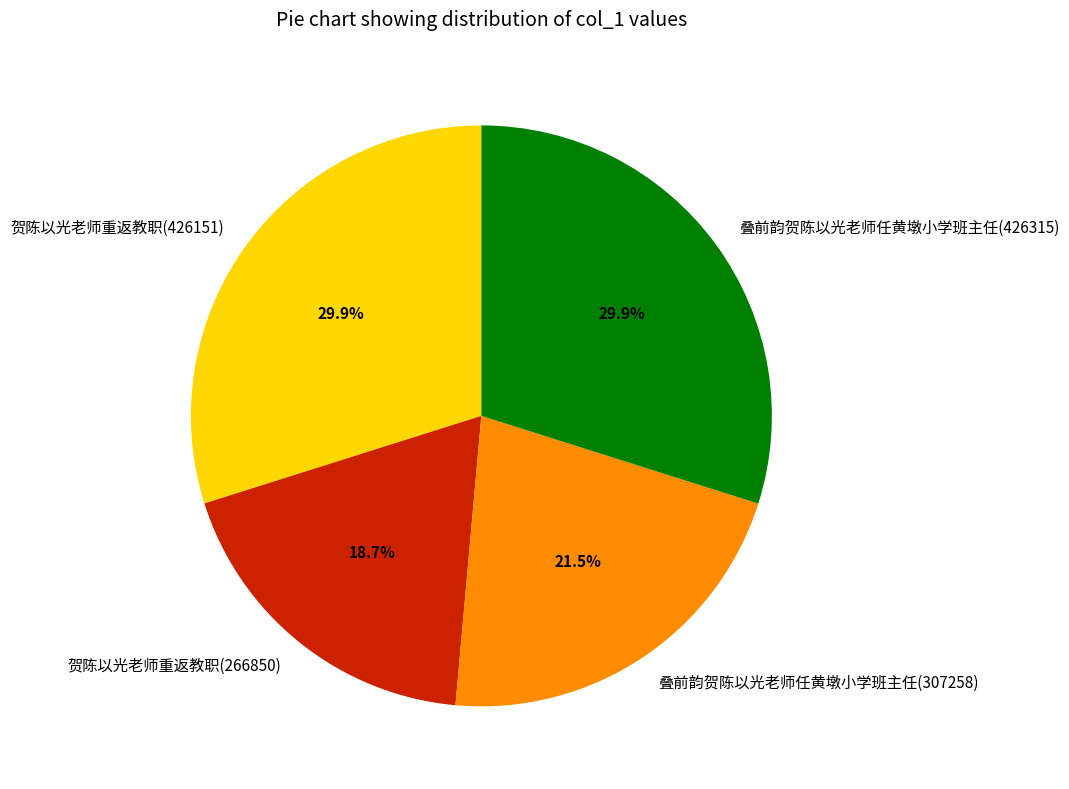

Between 贺陈以光老师重返教职(266850) and 叠前韵贺陈以光老师任黄墩小学班主任(426315), which is larger?

叠前韵贺陈以光老师任黄墩小学班主任(426315)